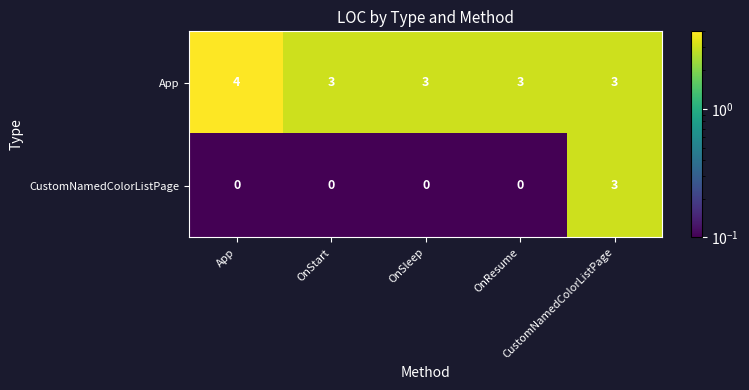

What is the total value across all series at App?

4